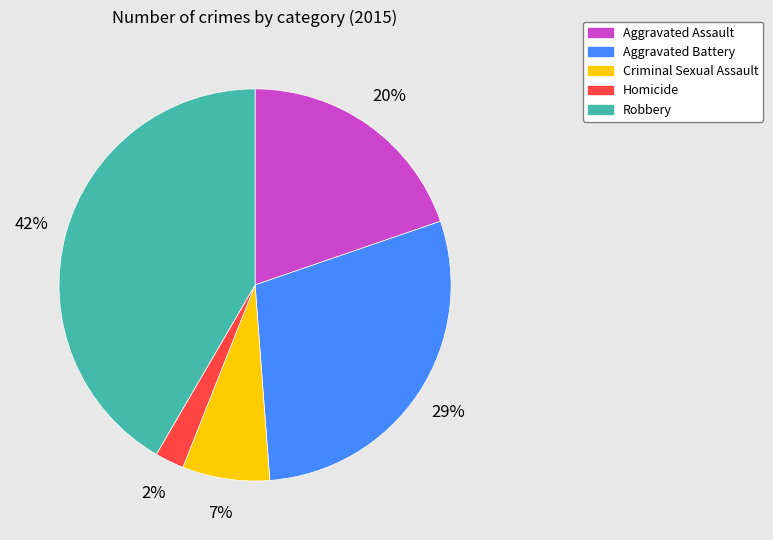

Which has a higher value, Robbery or Aggravated Assault?

Robbery